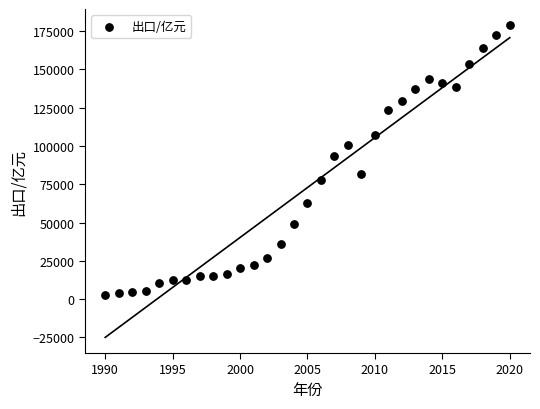

What is the range of Y values (max minus min)?

176293.0